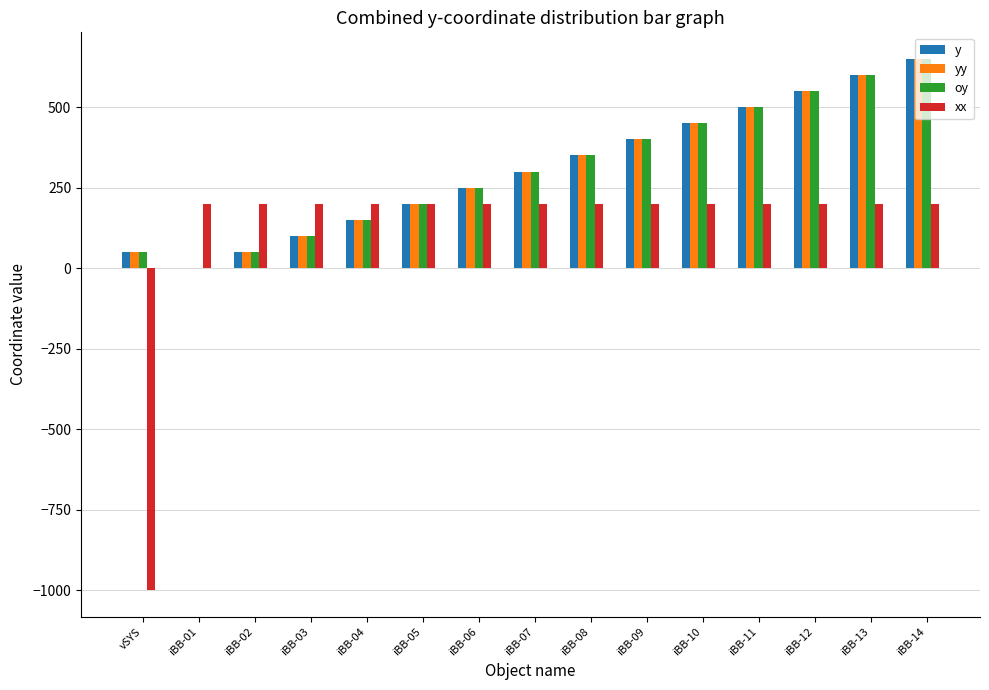

At which label is oy closest to 325?

iBB-07